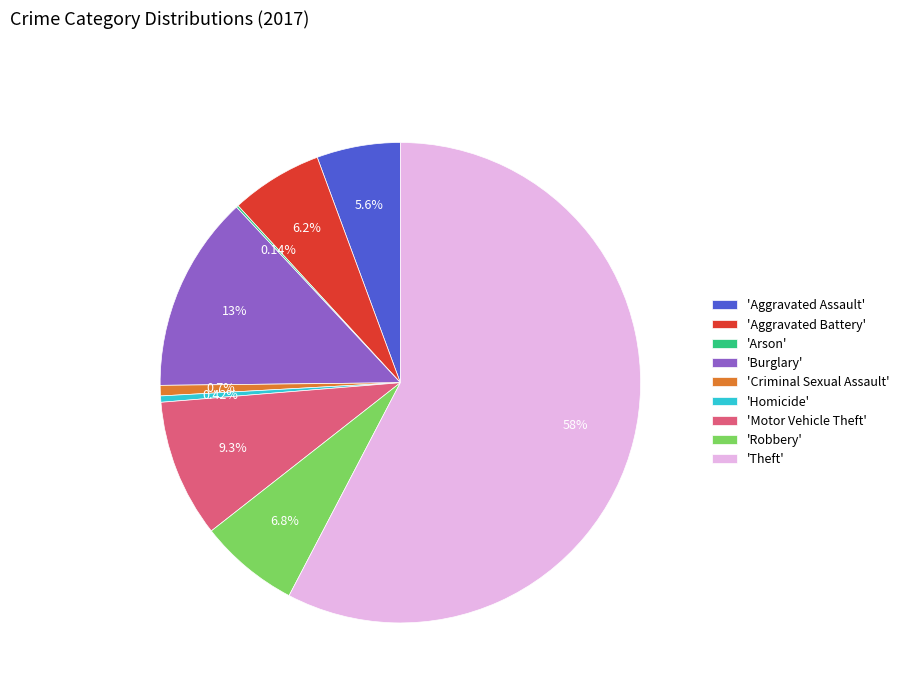

What is the ratio of the value at 'Aggravated Battery' to the value at 'Aggravated Assault'?

1.1